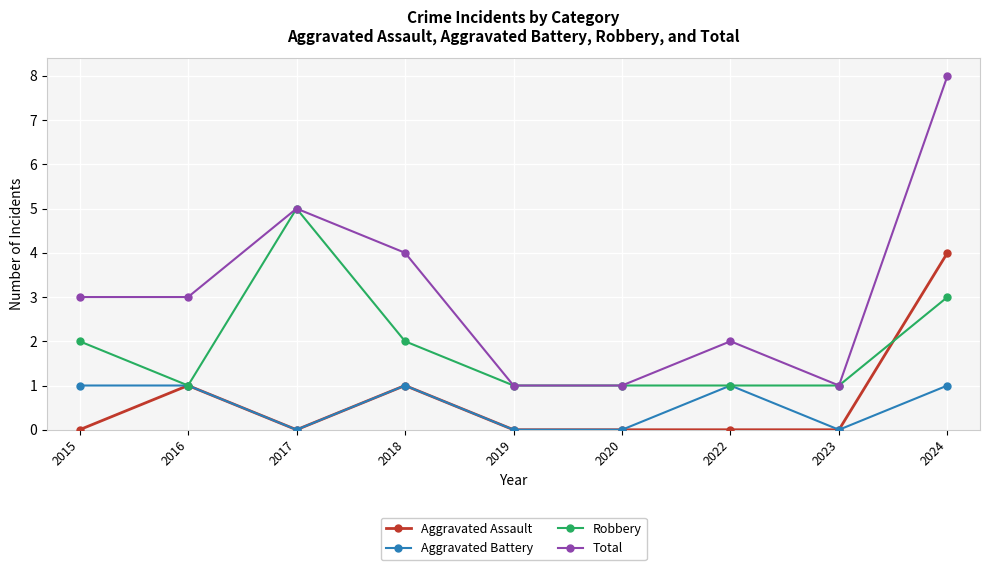

At how many categories does at least one series exceed 7?

1